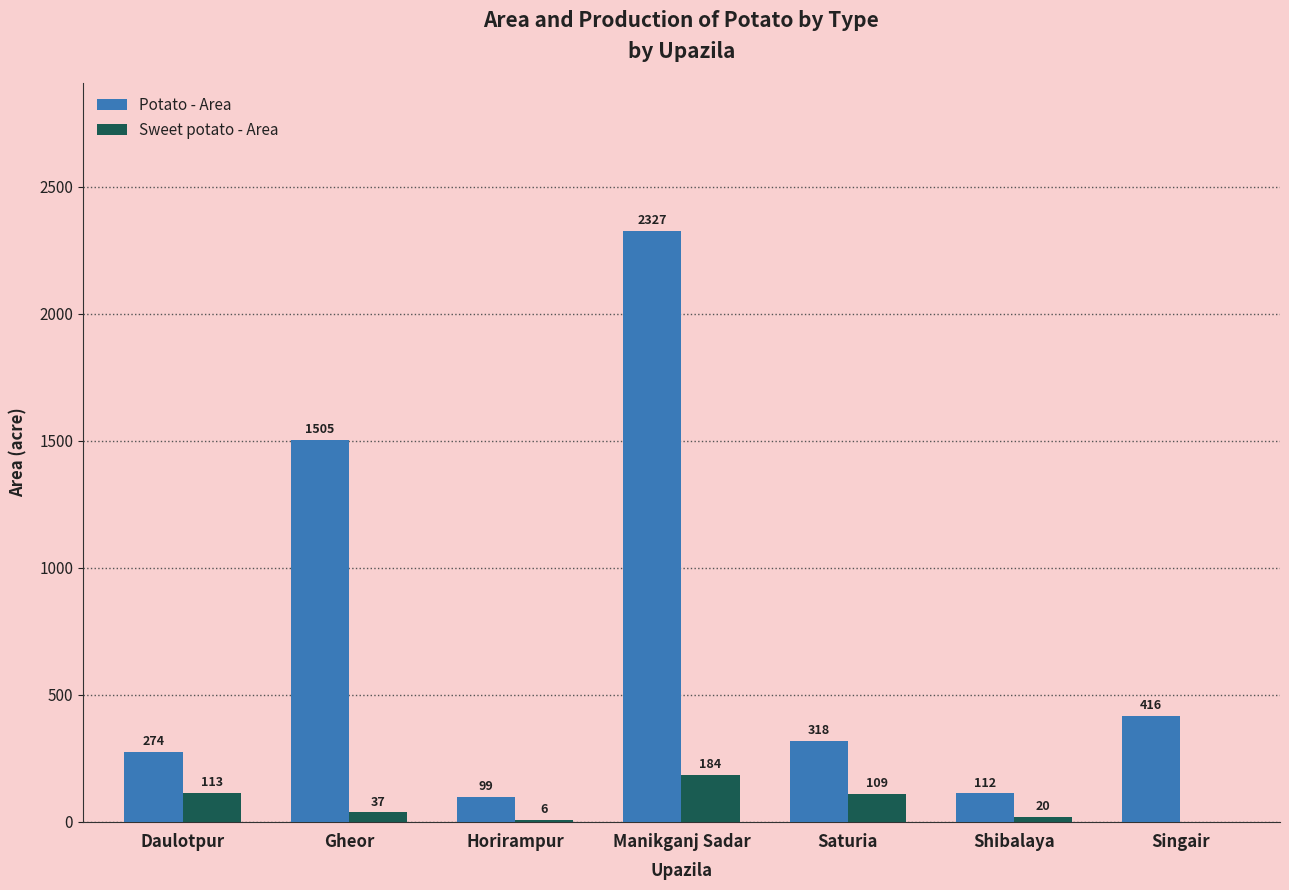

Which series has the widest spread of values?

Potato - Area